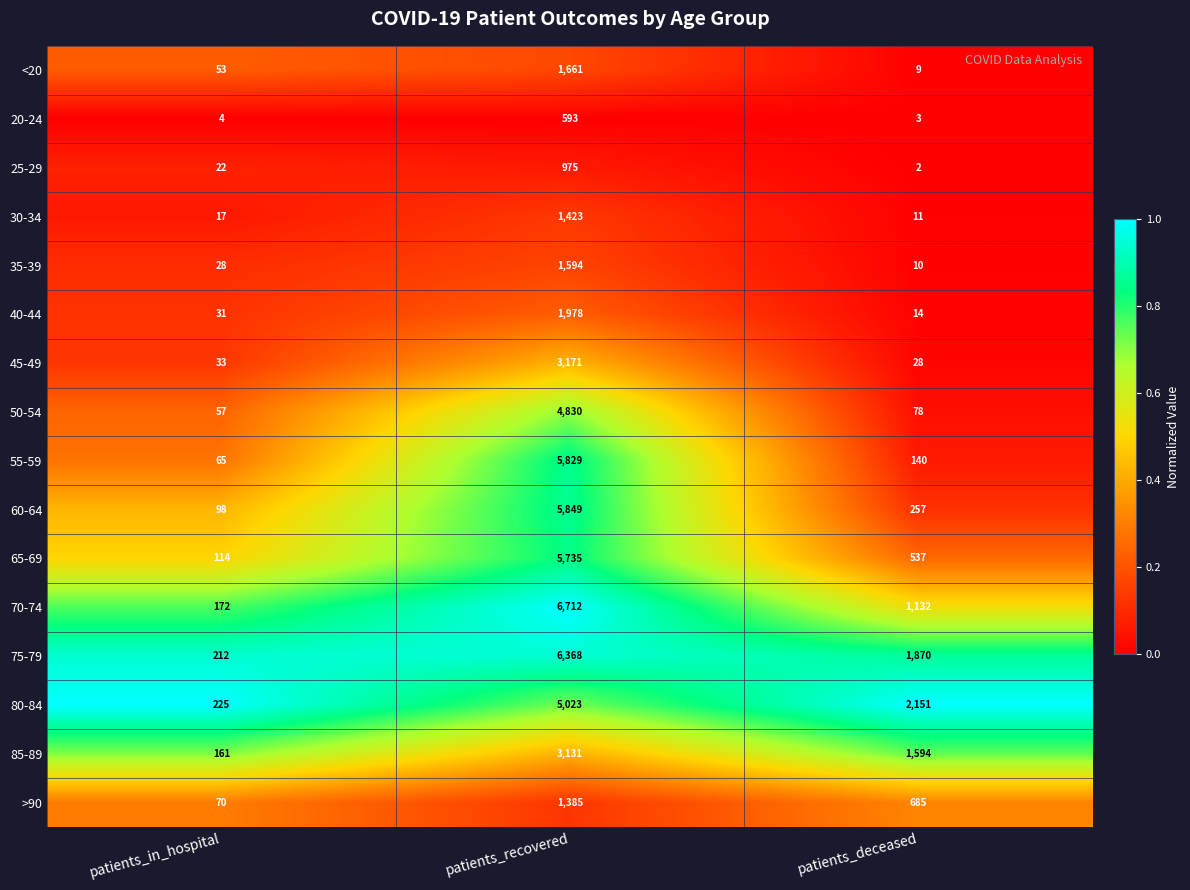

Which category has the highest value across all series?

patients_recovered